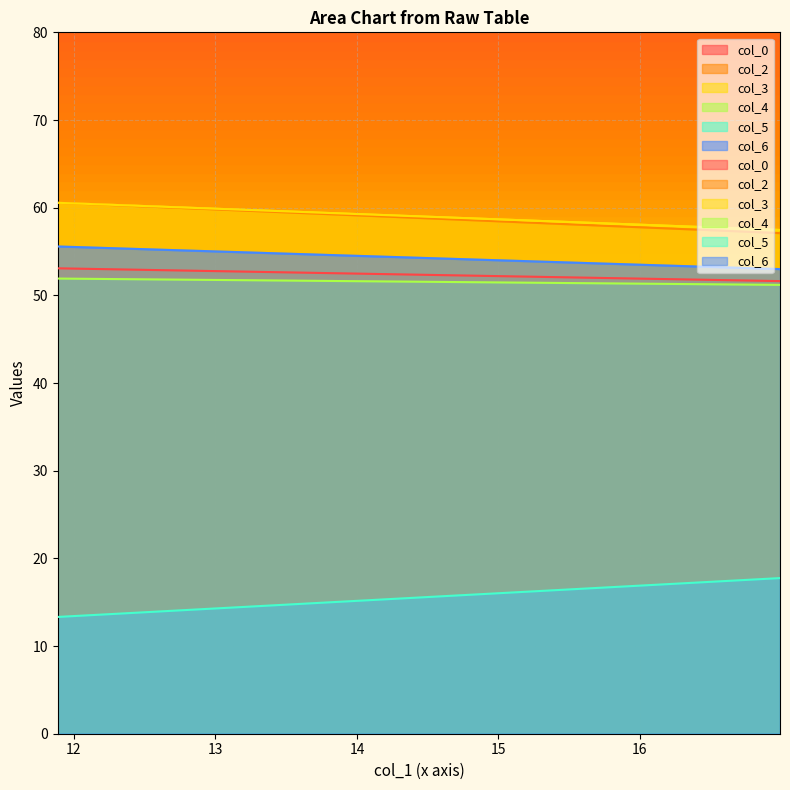

Reading left to right, list all the values displayed in this chart.

col_0: 11.88541667=53.1	16.98958333=51.6
col_2: 11.88541667=60.6	16.98958333=57.1
col_3: 11.88541667=60.6	16.98958333=57.5
col_4: 11.88541667=51.9	16.98958333=51.2
col_5: 11.88541667=13.3	16.98958333=17.8
col_6: 11.88541667=55.6	16.98958333=53.0